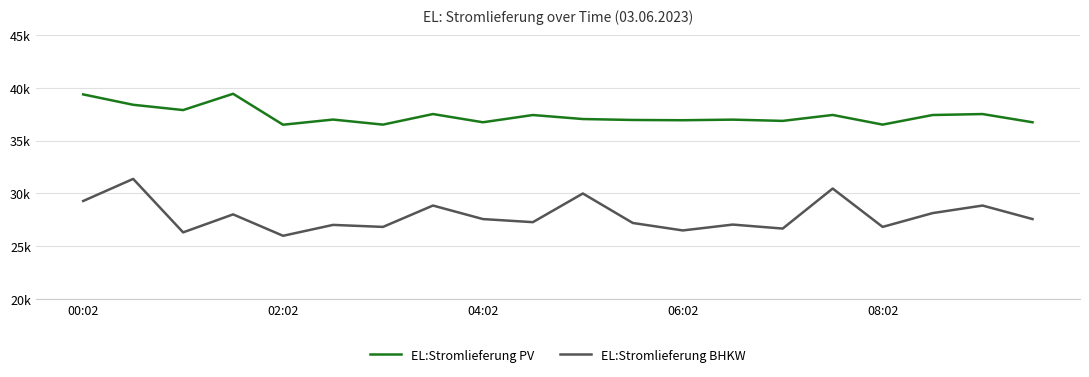

What is the average value of the EL:Stromlieferung BHKW series?

27897